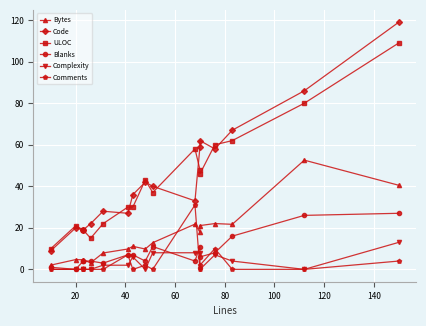

True or false: Blanks and Complexity cross at least once.

True